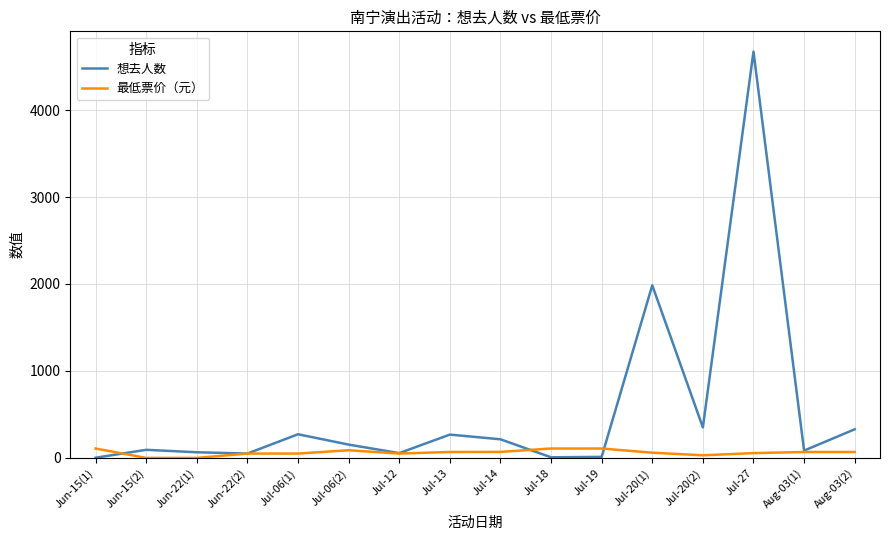

What are all the series names shown in the legend?

想去人数, 最低票价（元）